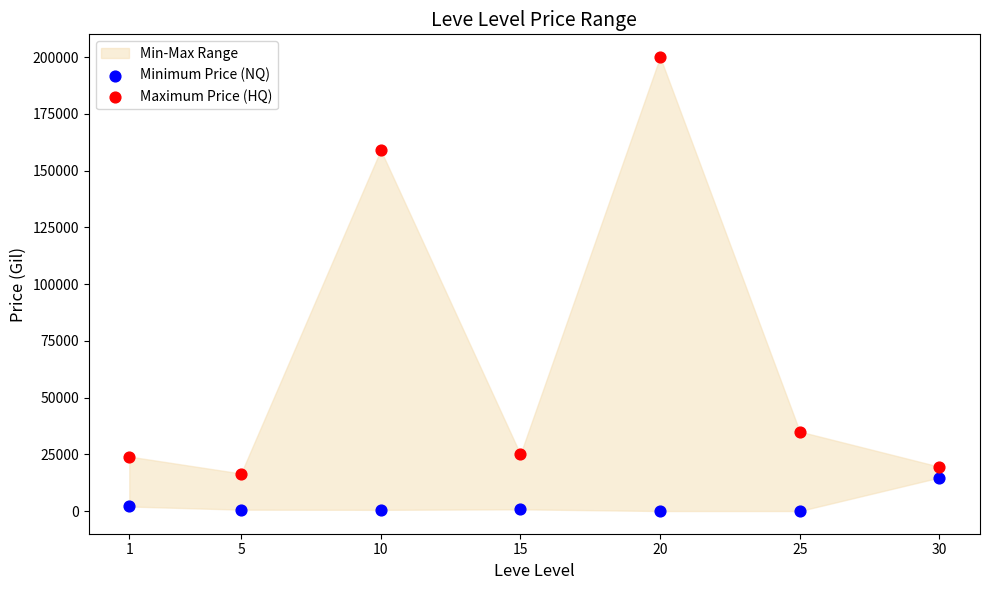

Across all data points, what is the range of X values (max minus min)?

29.0